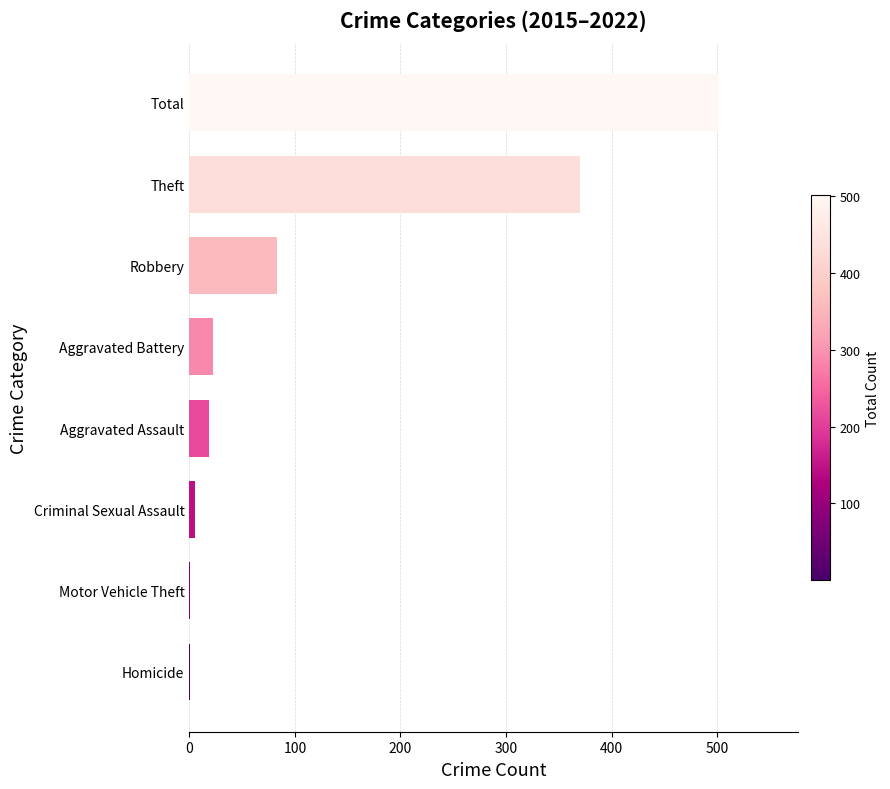

The chart shows a value of 22 at Aggravated Battery. True or false?

True